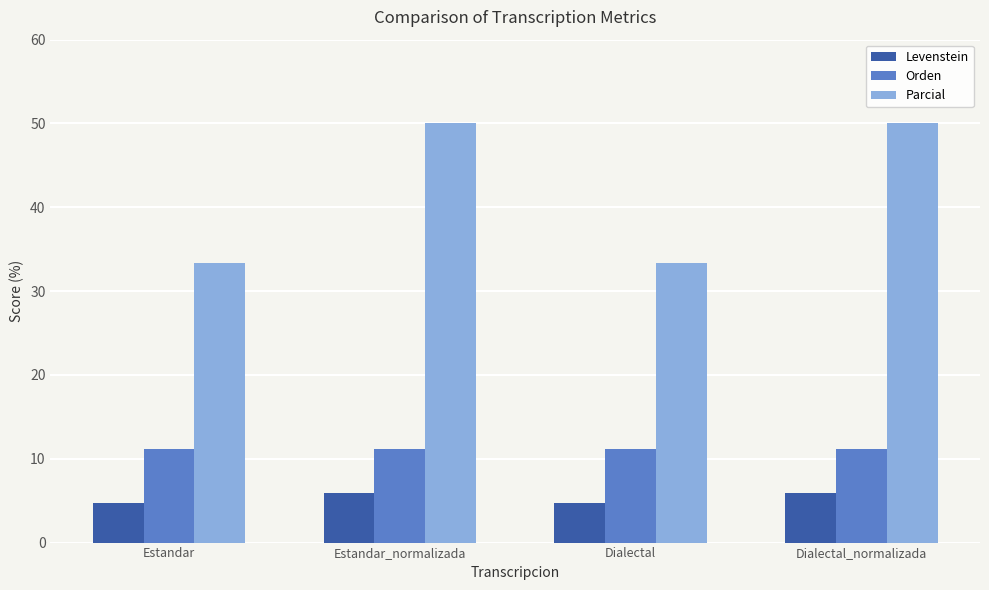

Rank the series by their average value, from highest to lowest.

Parcial, Orden, Levenstein